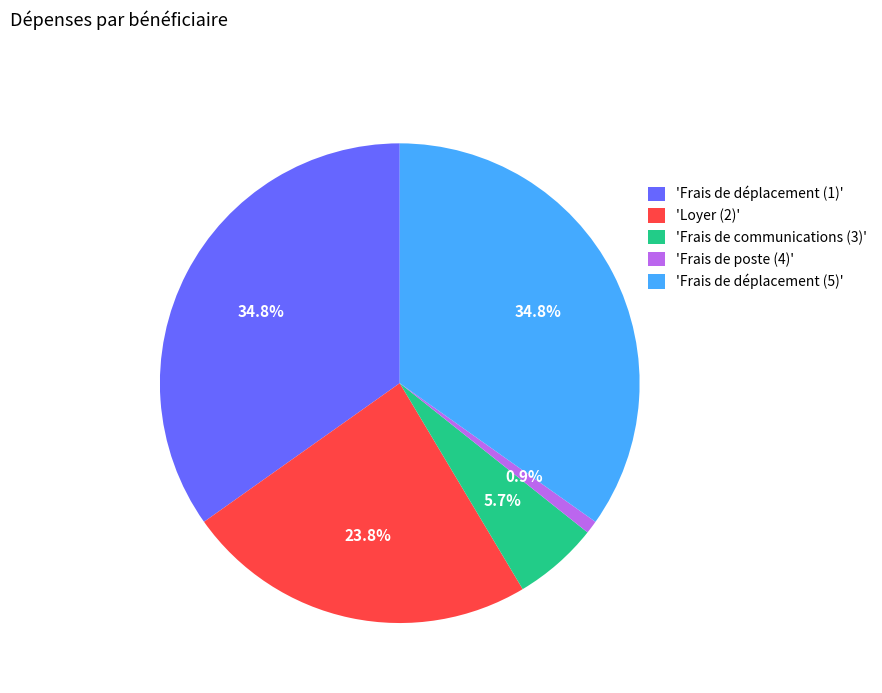

Which category has the smallest portion of the pie?

'Frais de poste (4)'